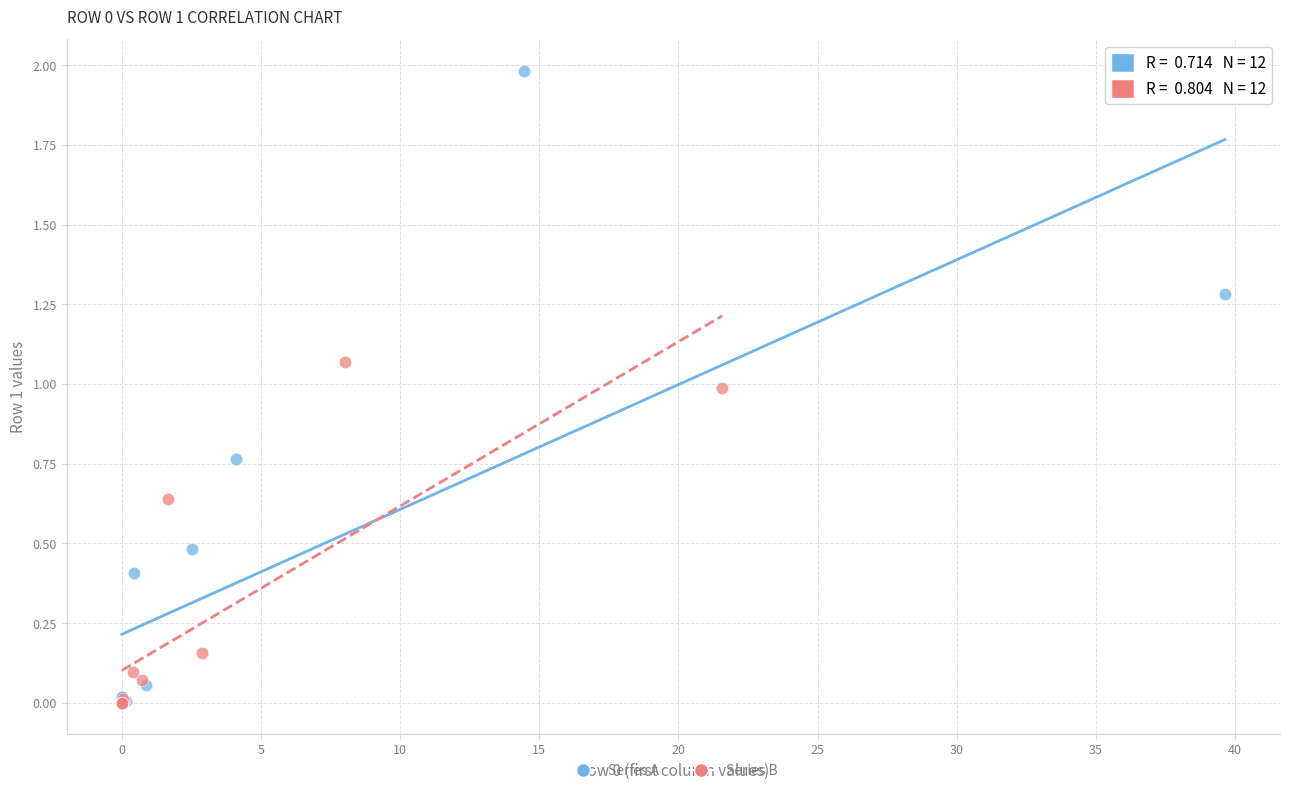

Which series contains the highest Y value?

Series A